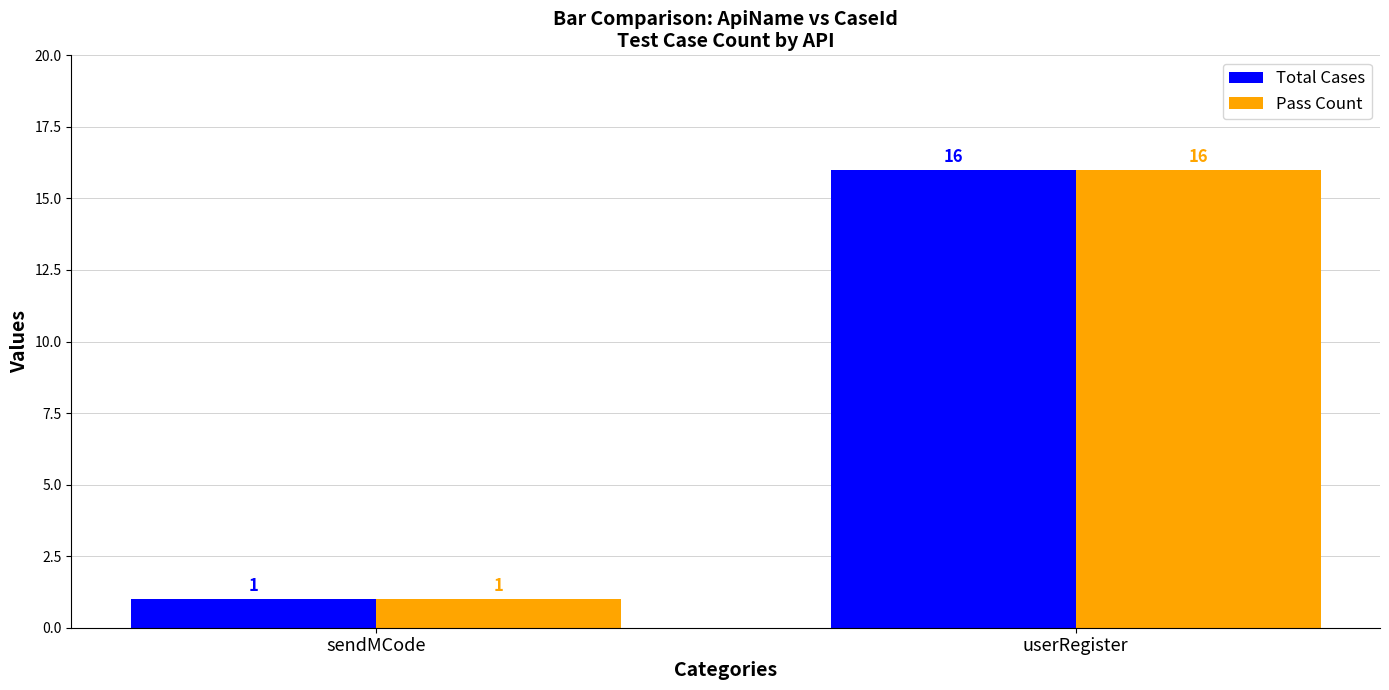

What is the maximum value shown in the chart?

16